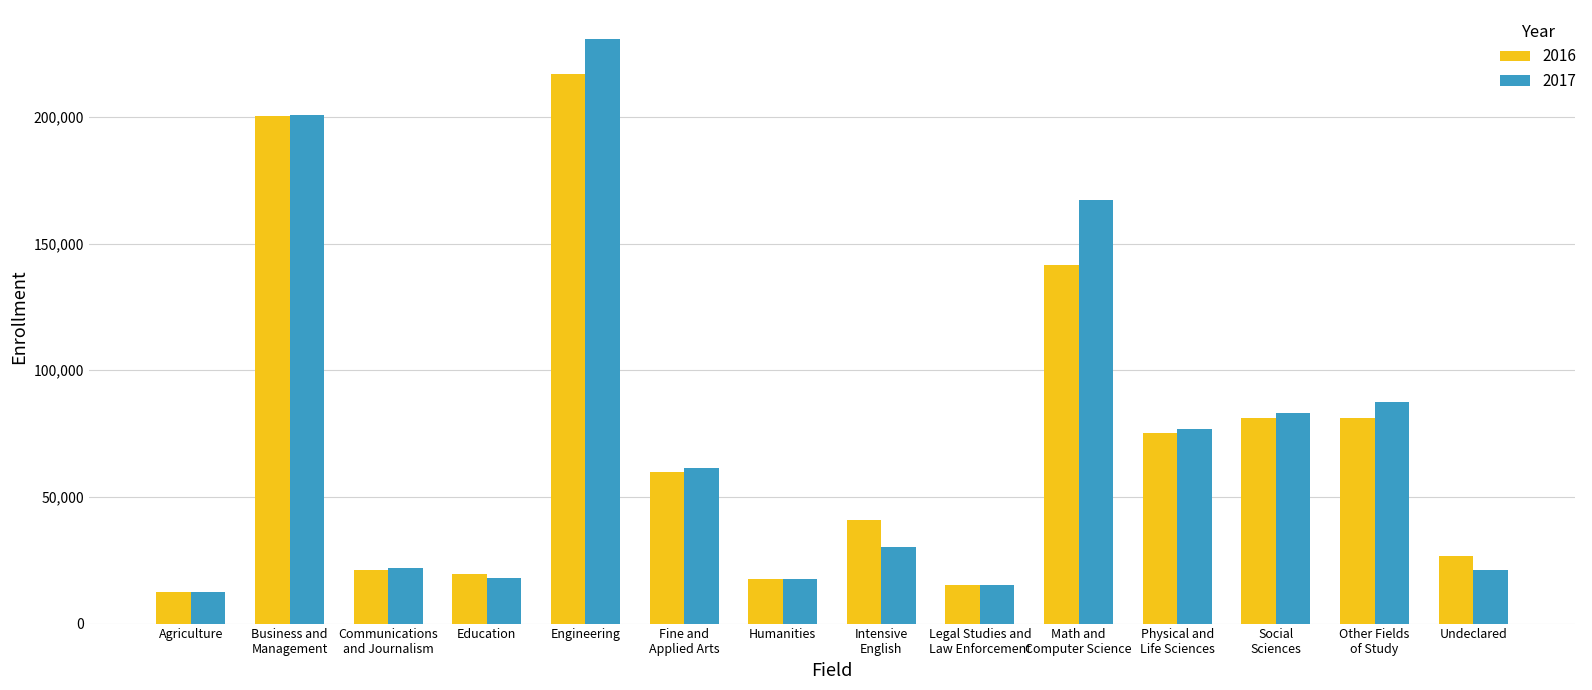

What is the difference between the second highest and second lowest values in the 2017 series?

185448